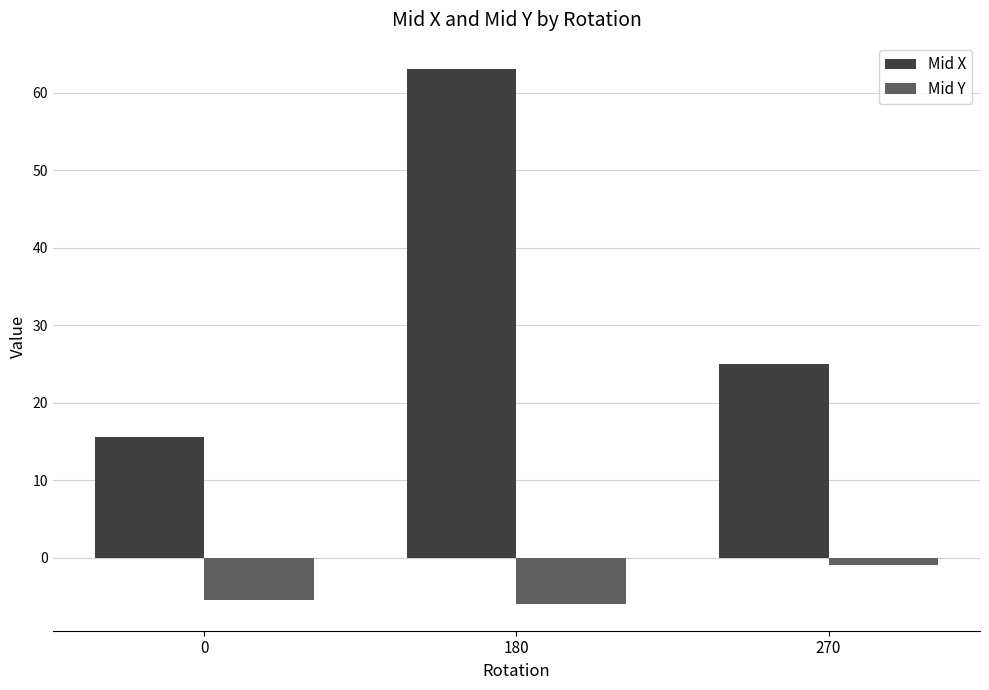

What is the difference between the maximum and minimum values in the Mid X series?

47.5